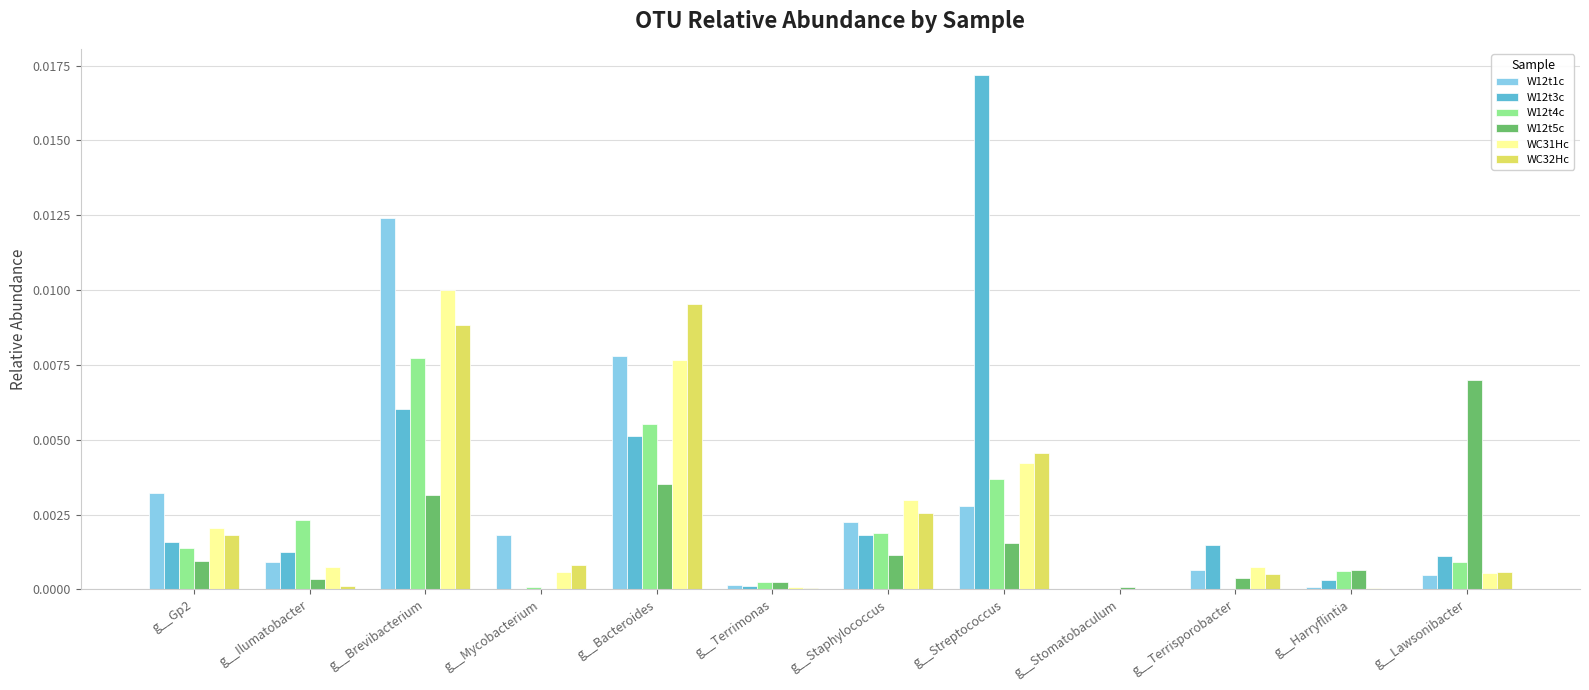

How many data points does each series have?

12